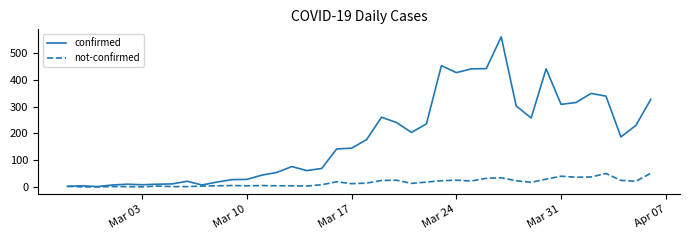

Which series has the largest total across all categories?

confirmed